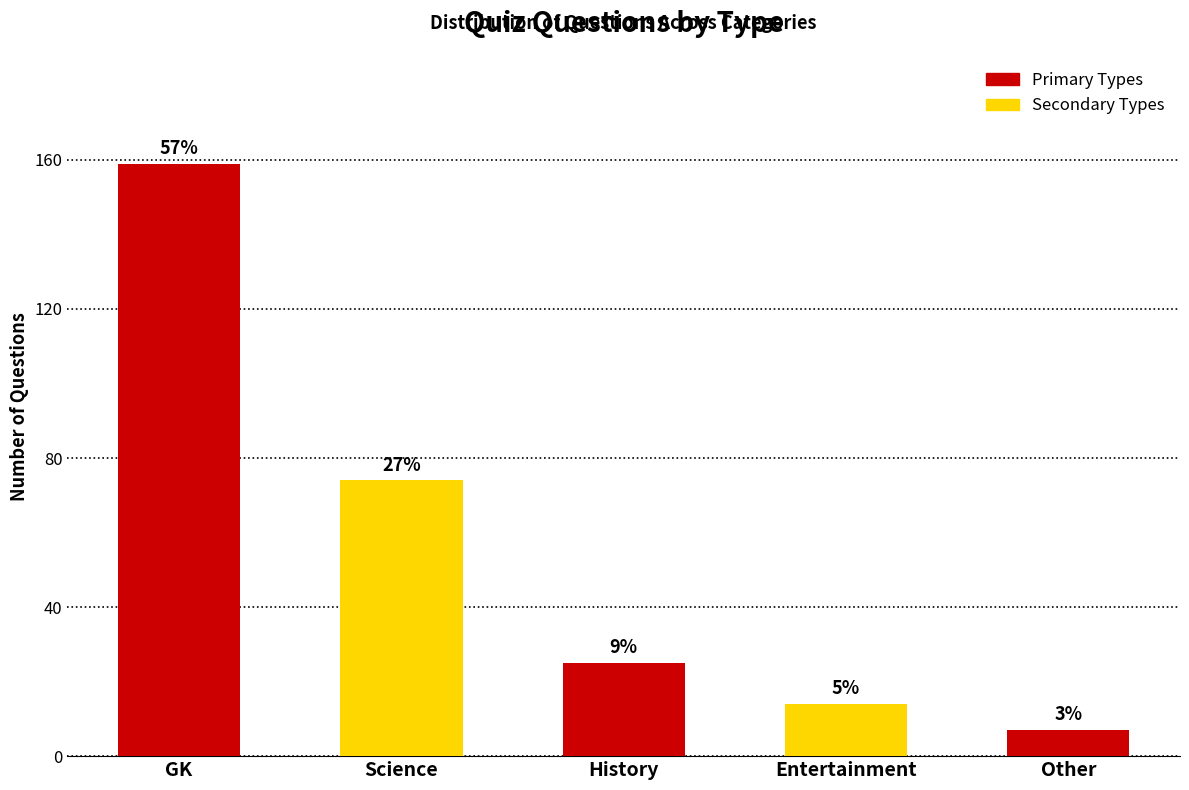

How many bars are there in total?

5